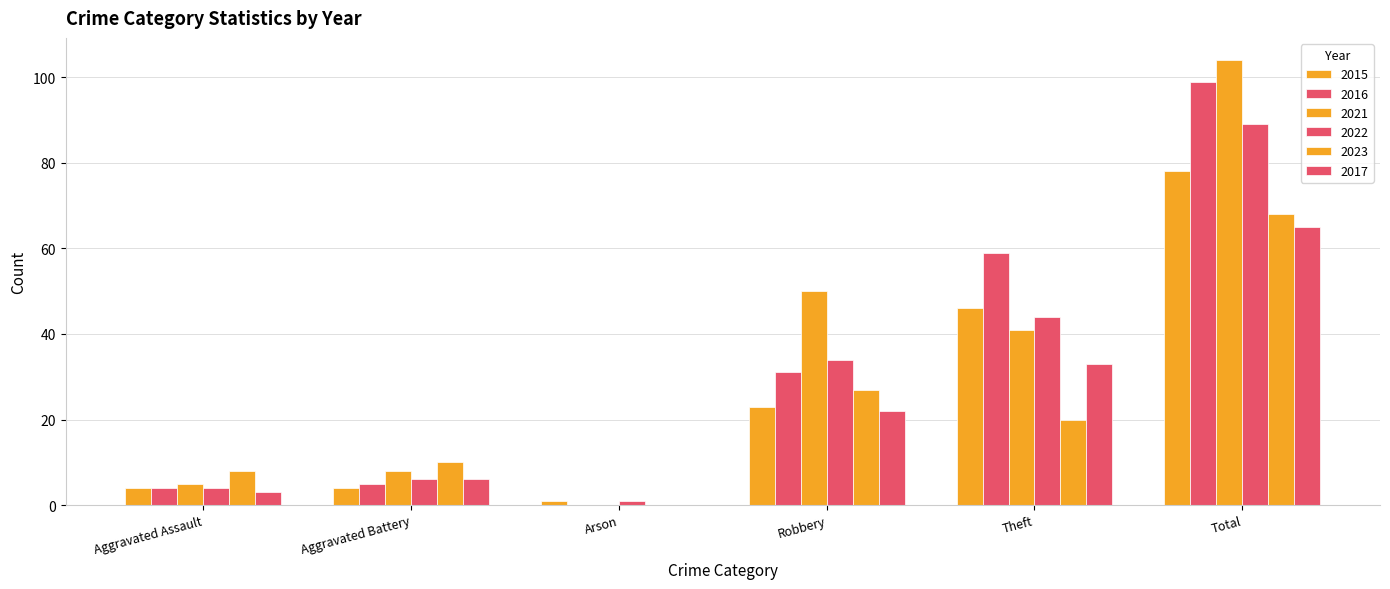

Which category has the lowest value across all series?

Arson